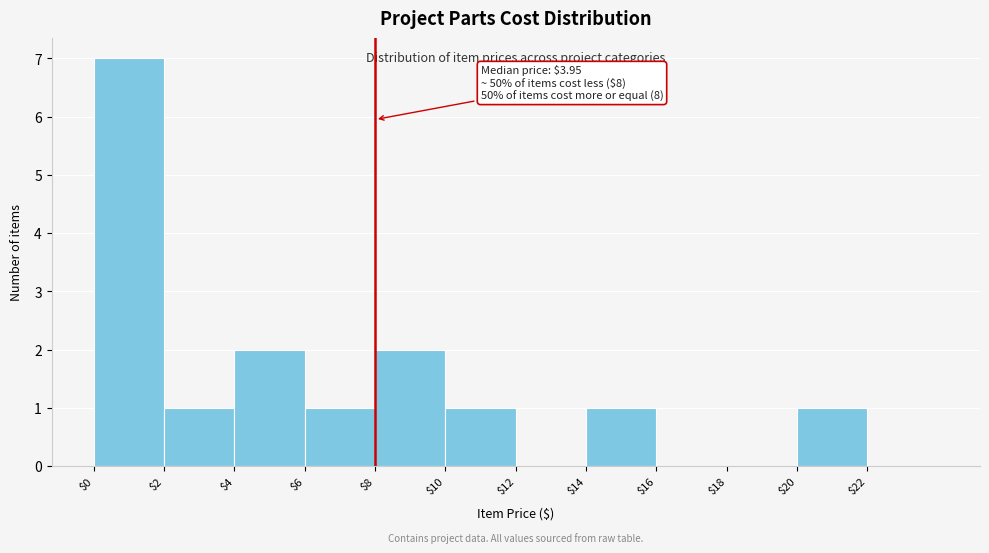

Over which range of the x-axis is the bar tallest?

0 to 2